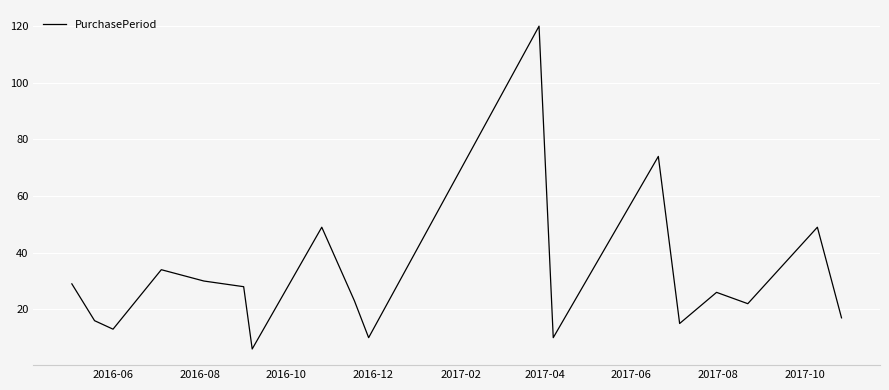

What is the sum of all values?

571